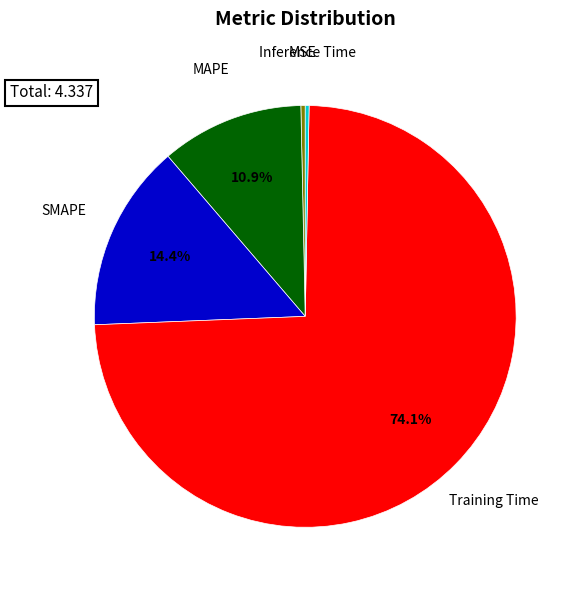

What percentage is NOT represented by Training Time?

25.9%